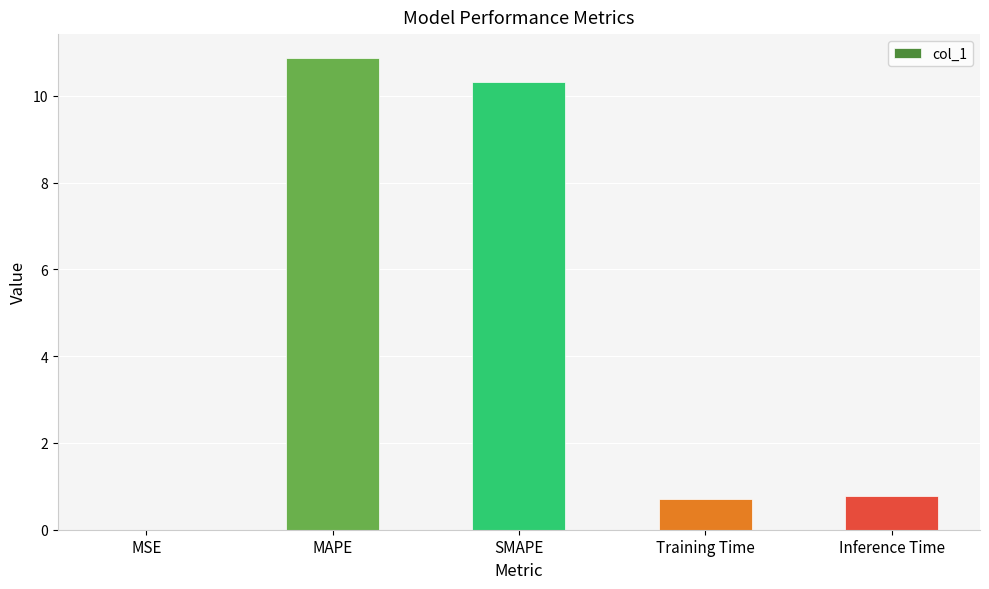

What is the greatest value displayed?

10.9